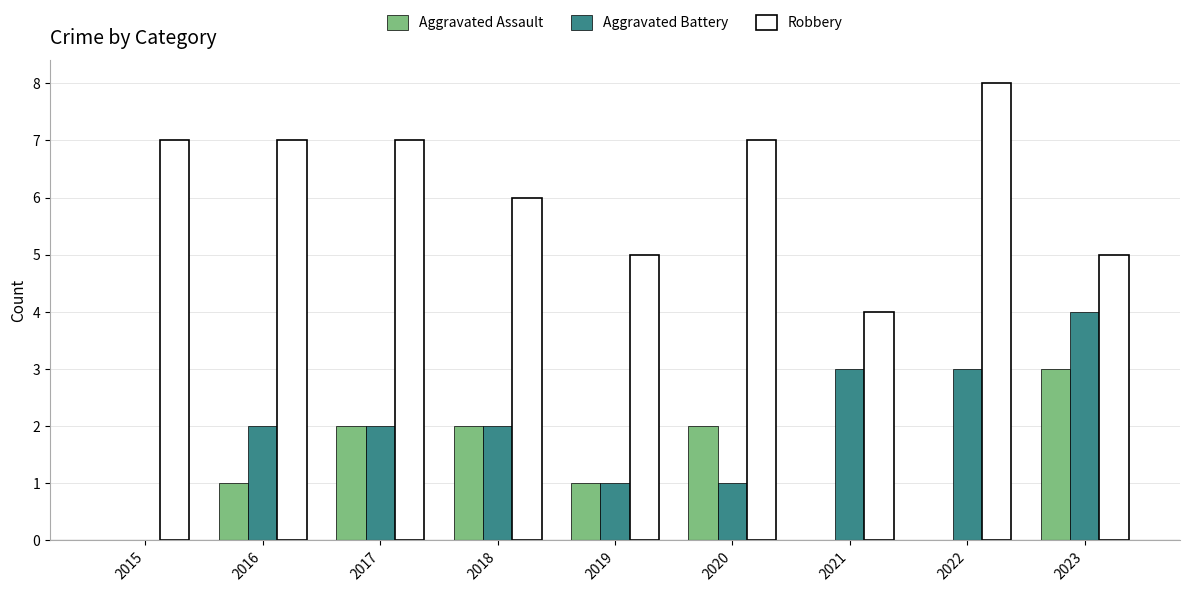

Which category has the highest value in the Robbery series?

2022